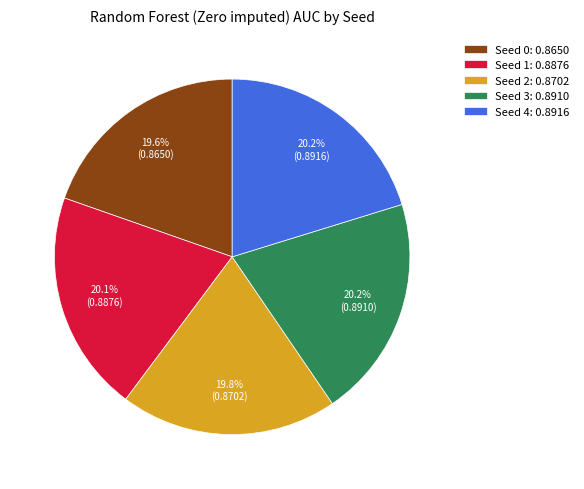

Is it true that Seed 3 is 20% of the pie?

True